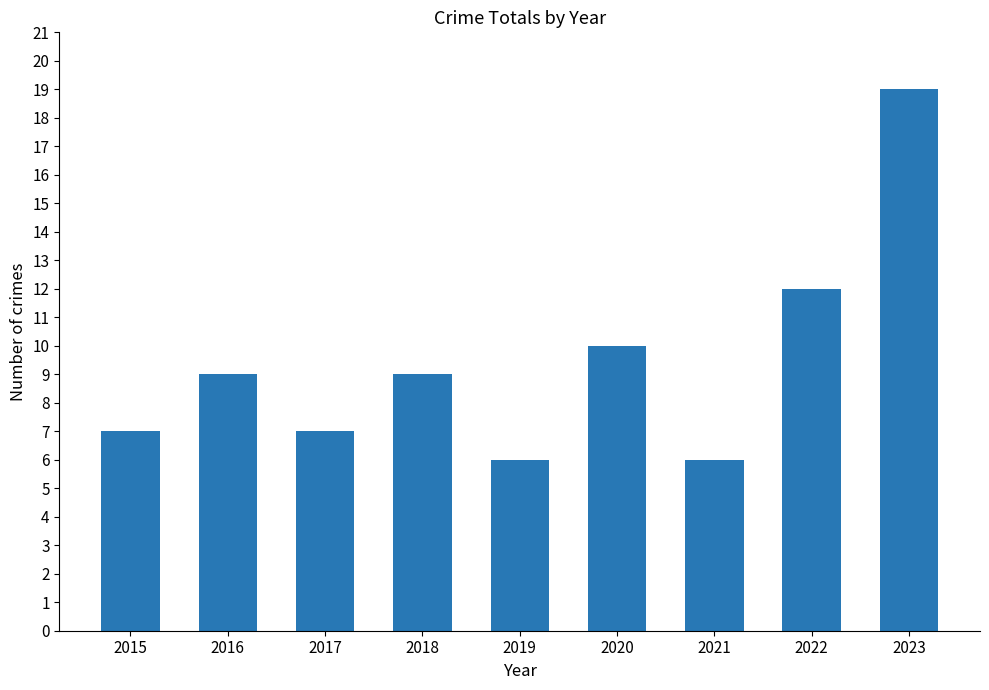

Read the value at 2020.

10